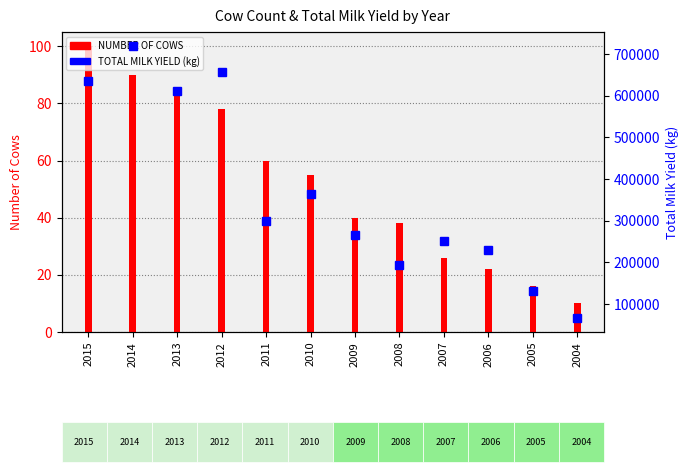

Reading left to right, extract all data points from this chart.

NUMBER OF COWS: 100	90	85	78	60	55	40	38	26	22	16	10
TOTAL MILK YIELD (kg): 634868	719822	611593	655436	299378	365288	266051	194595	252265	230697	131981	65943